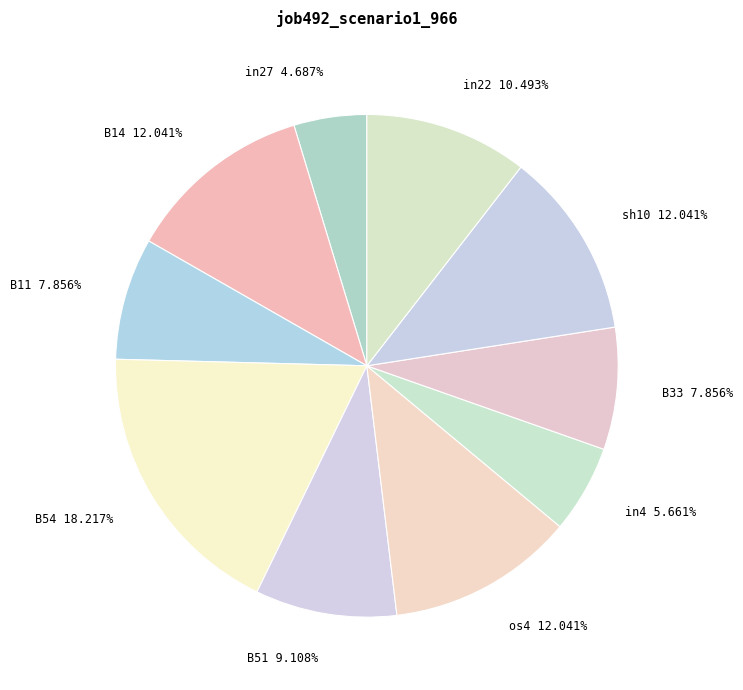

Count the number of slices in the pie.

10